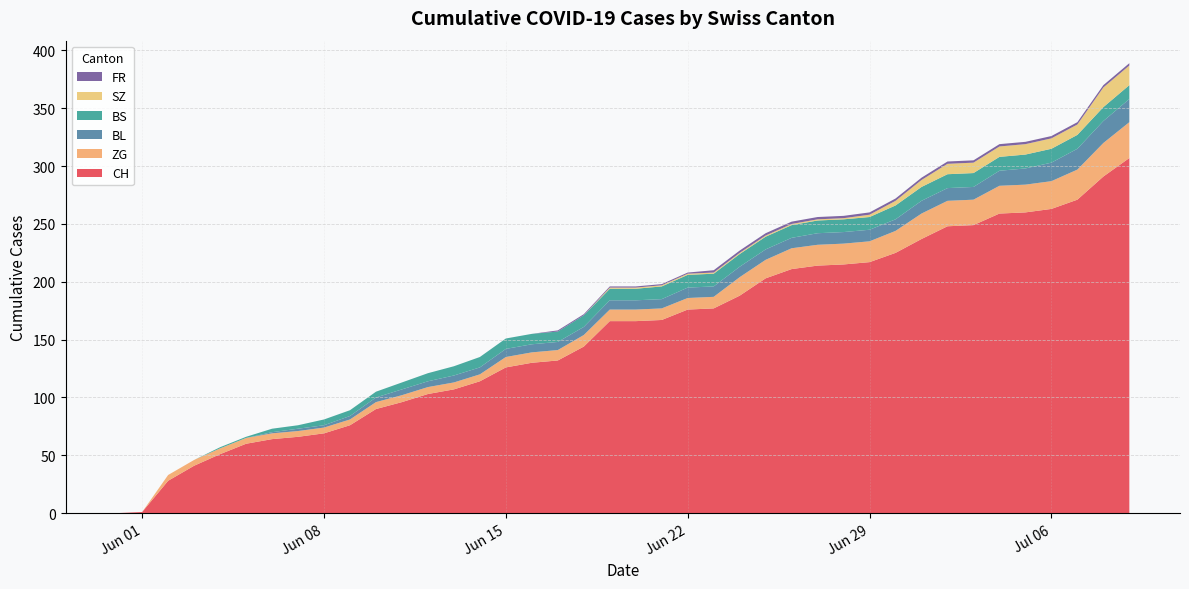

What is the maximum value for CH?

307